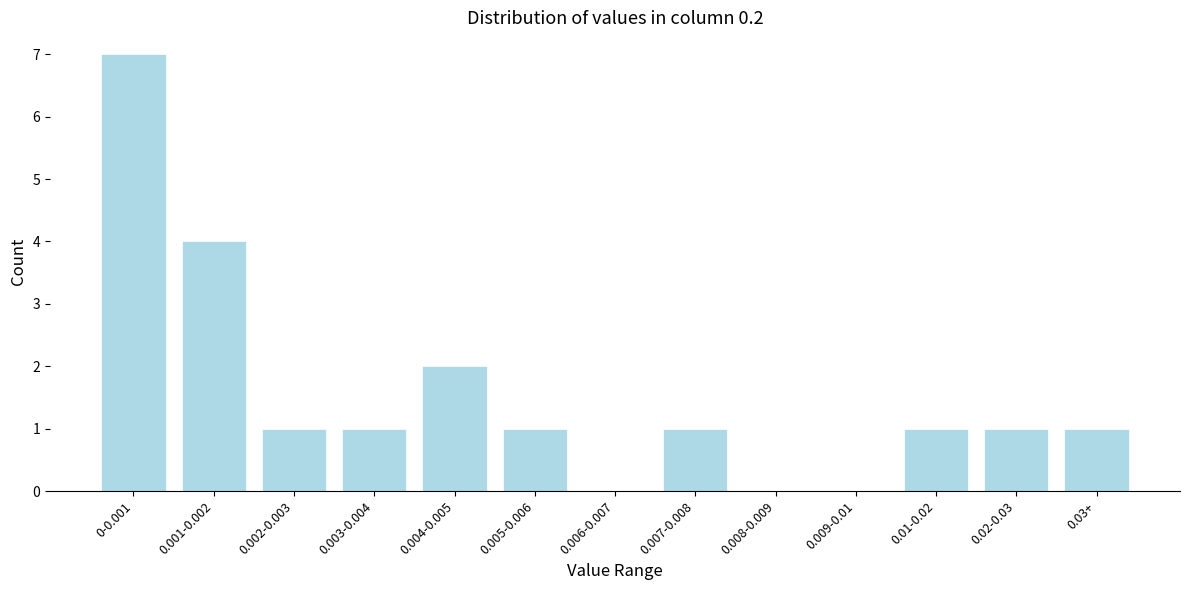

Reading right to left, what are all the values shown in this chart?

0.03+=1	0.02-0.03=1	0.01-0.02=1	0.009-0.01=0	0.008-0.009=0	0.007-0.008=1	0.006-0.007=0	0.005-0.006=1	0.004-0.005=2	0.003-0.004=1	0.002-0.003=1	0.001-0.002=4	0-0.001=7